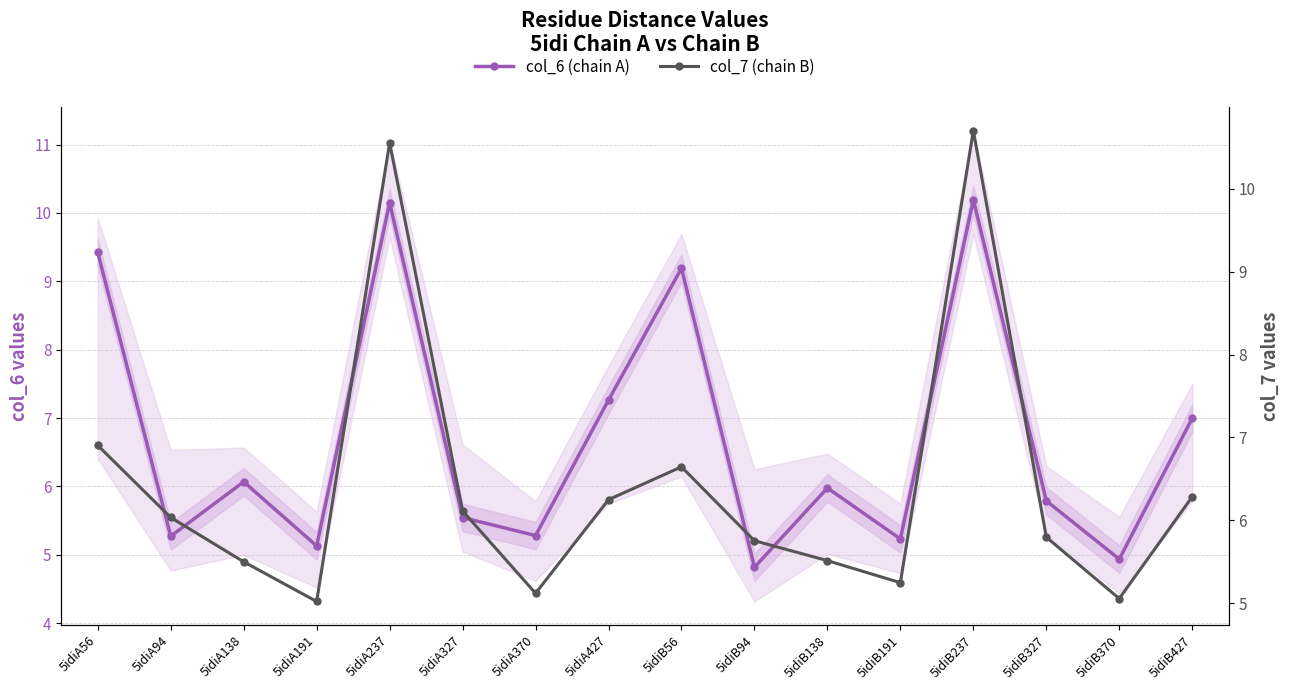

What is the lowest value of the col_6 (chain A) series?

4.8